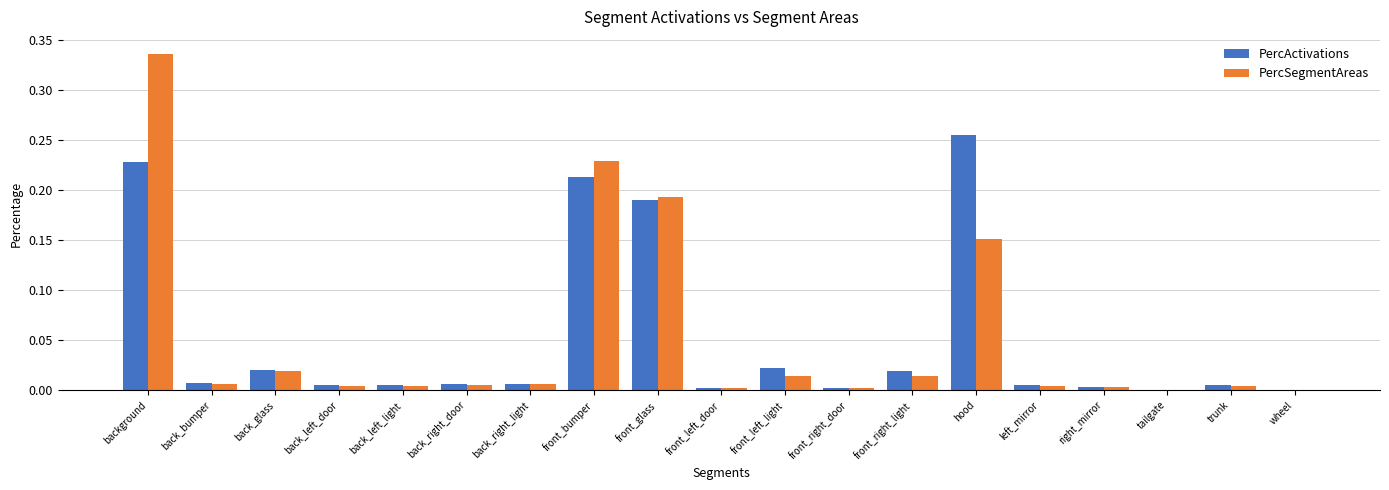

What are all the series names shown in the legend?

PercActivations, PercSegmentAreas